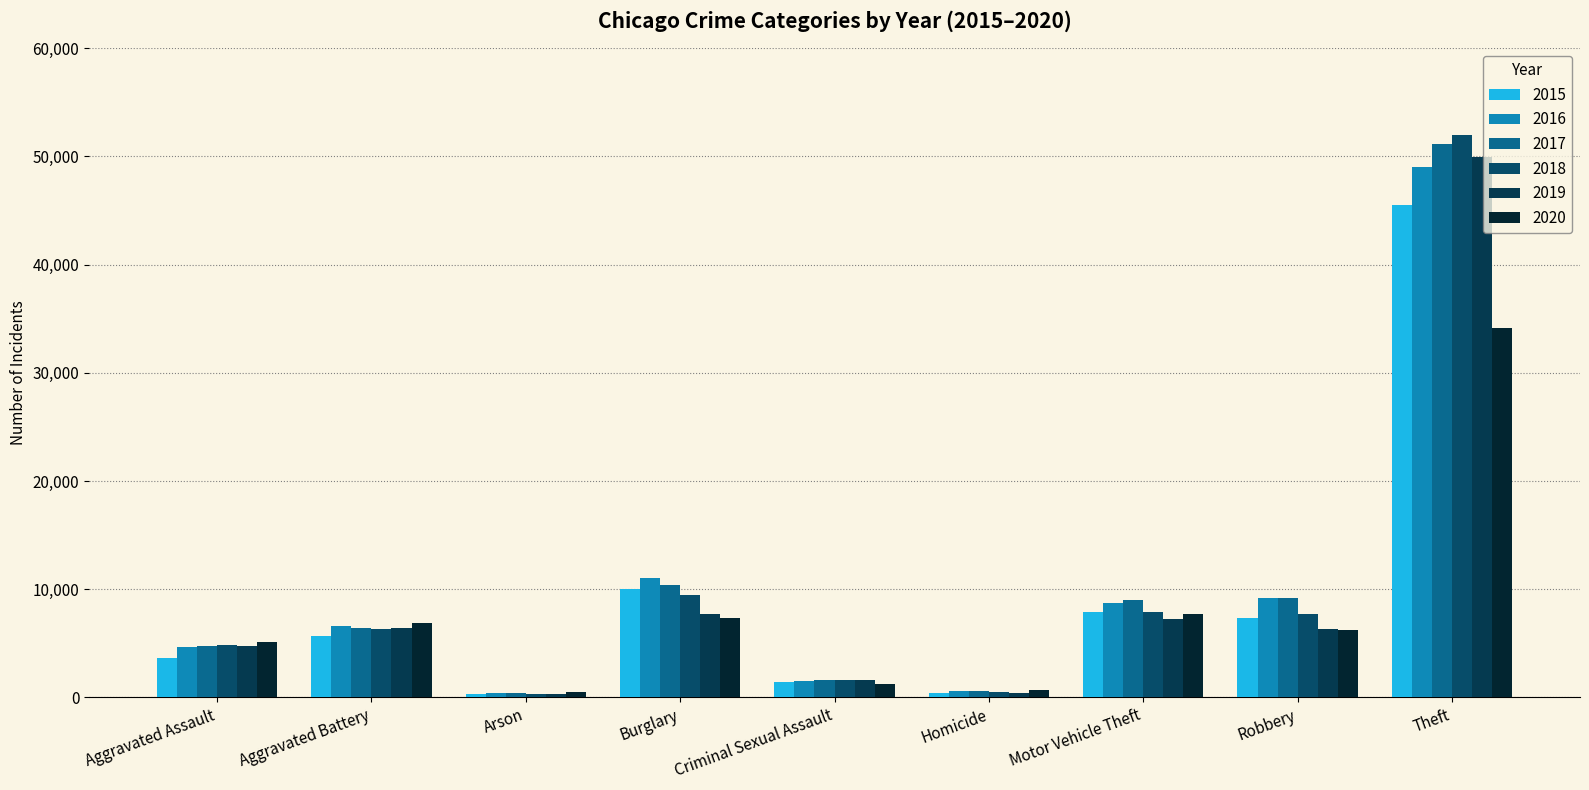

Is it true that 2017 equals 1615 at Criminal Sexual Assault?

True